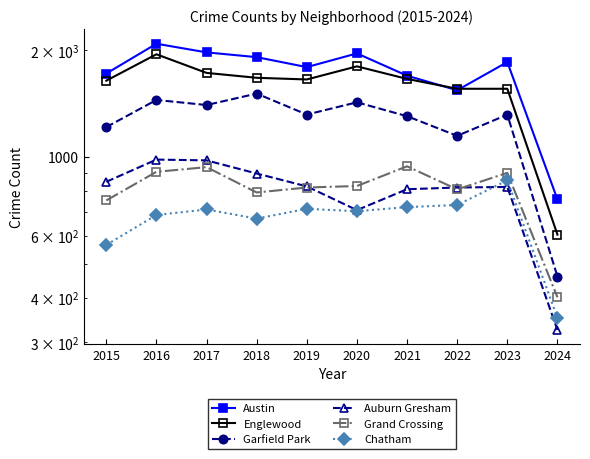

What is the sum of all Chatham values?

6714